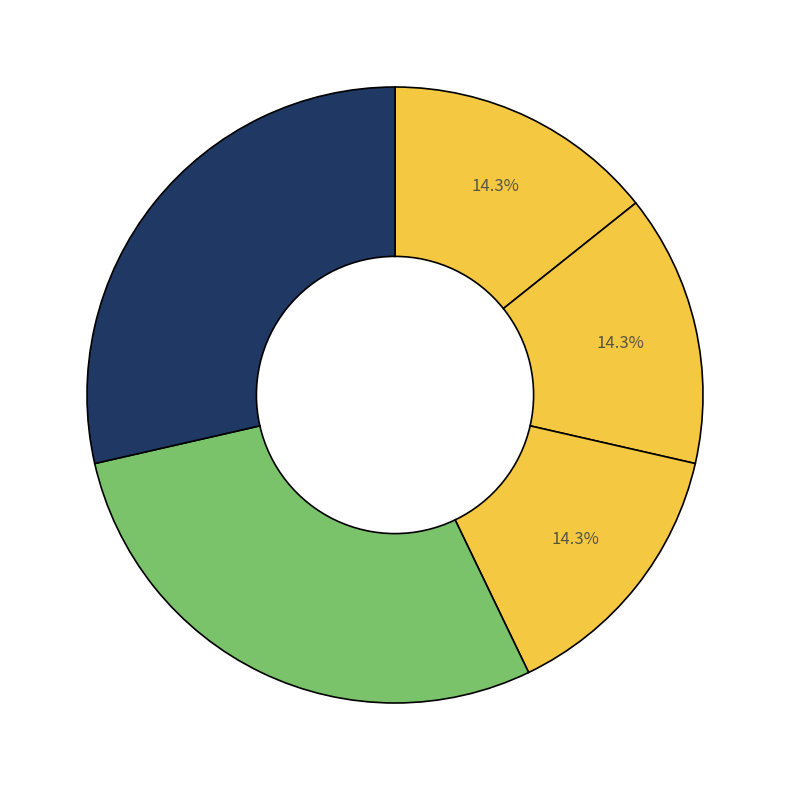

How many segments does this pie chart have?

5